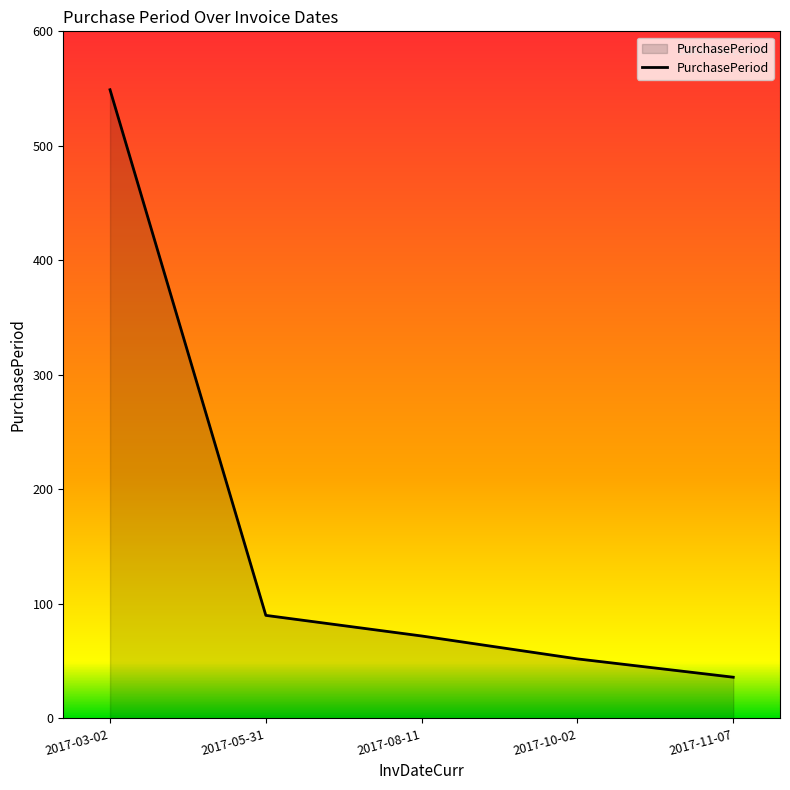

What is the difference between the values at 2017-11-07 and 2017-10-02?

16